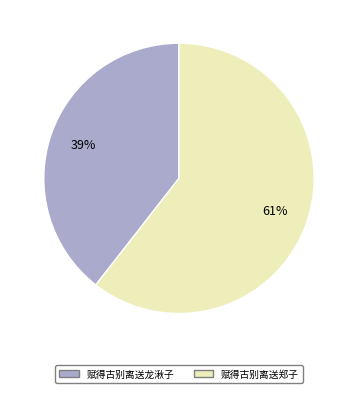

Between 赋得古别离送龙湫子 and 赋得古别离送郑子, which is larger?

赋得古别离送郑子